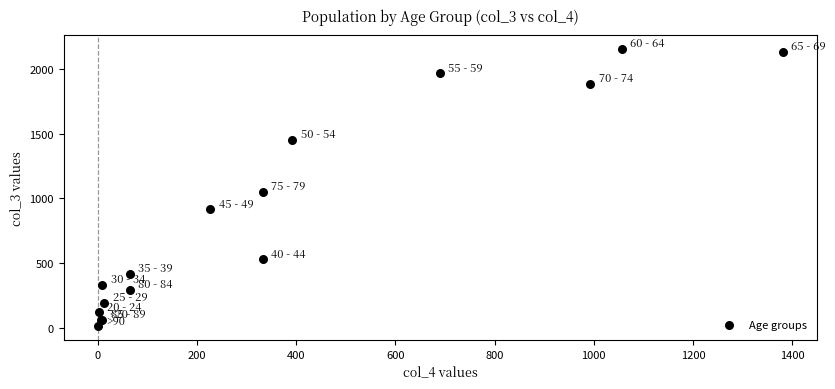

What Y value in the scatter plot is closest to 1083?

1053